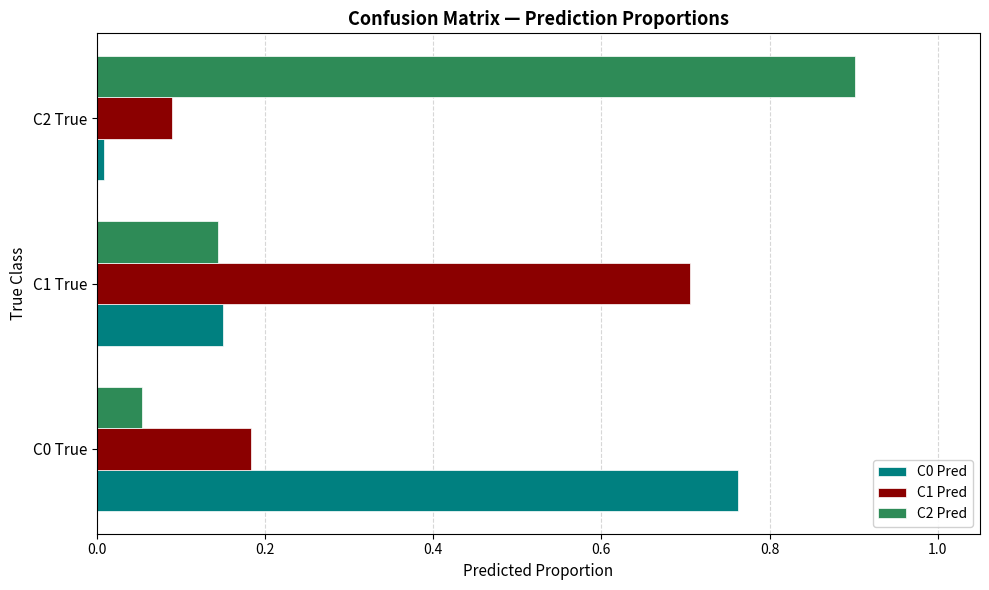

Is the value of C0 Pred at C1 True greater than the value of C1 Pred at C2 True?

Yes